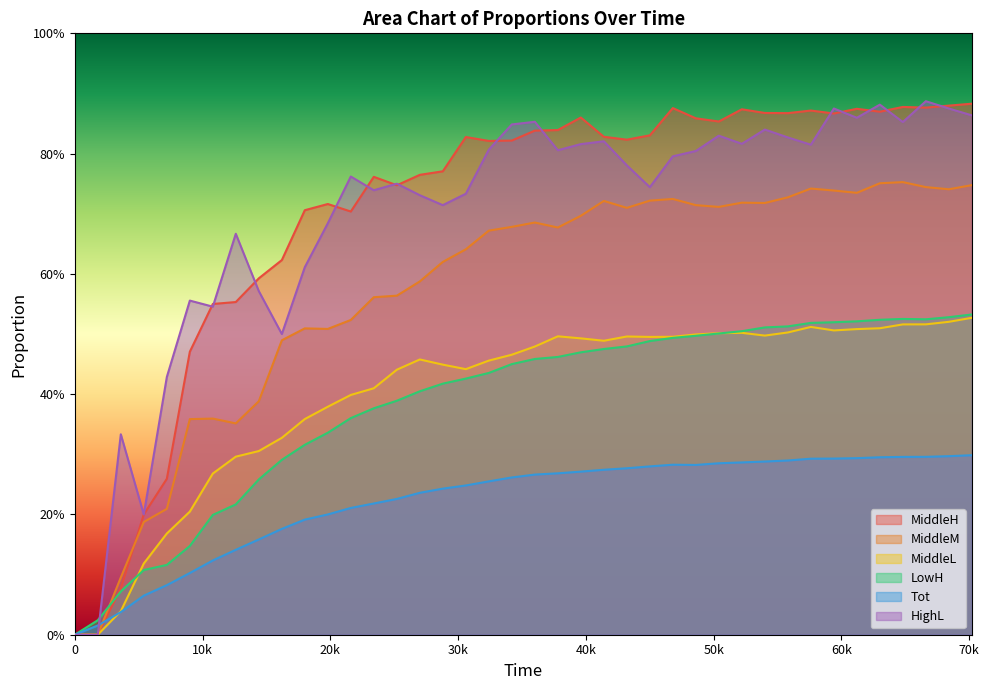

Does the chart display data point markers on the line(s)?

No